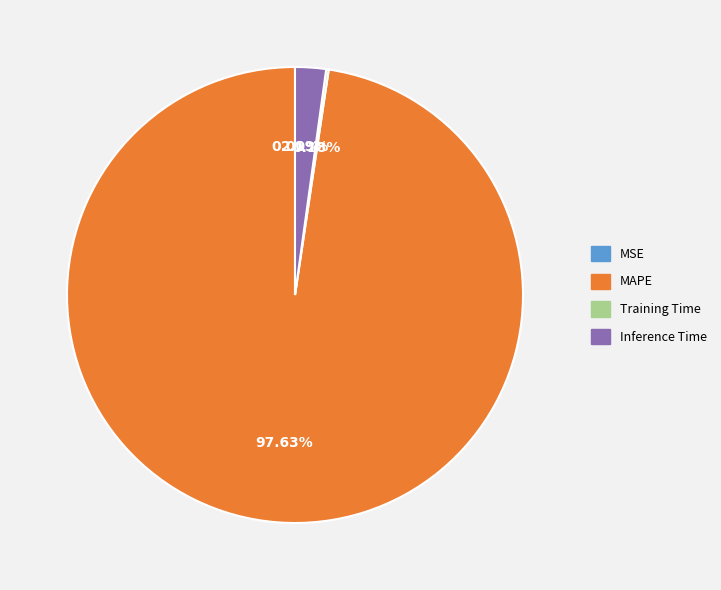

Does MAPE represent more than half of the total?

Yes